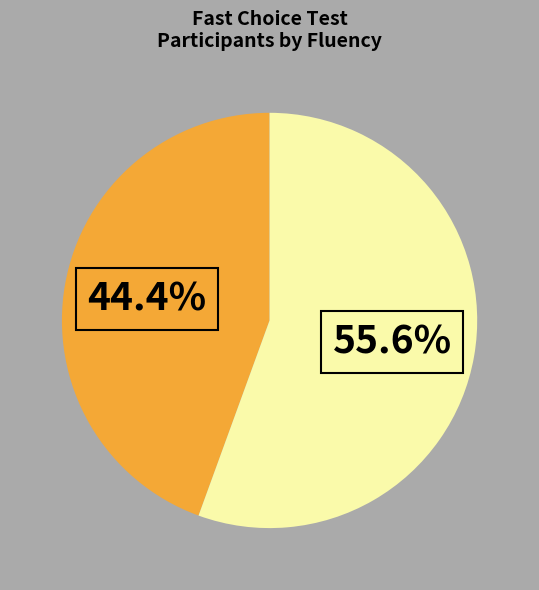

Is there a majority slice in this chart?

Yes